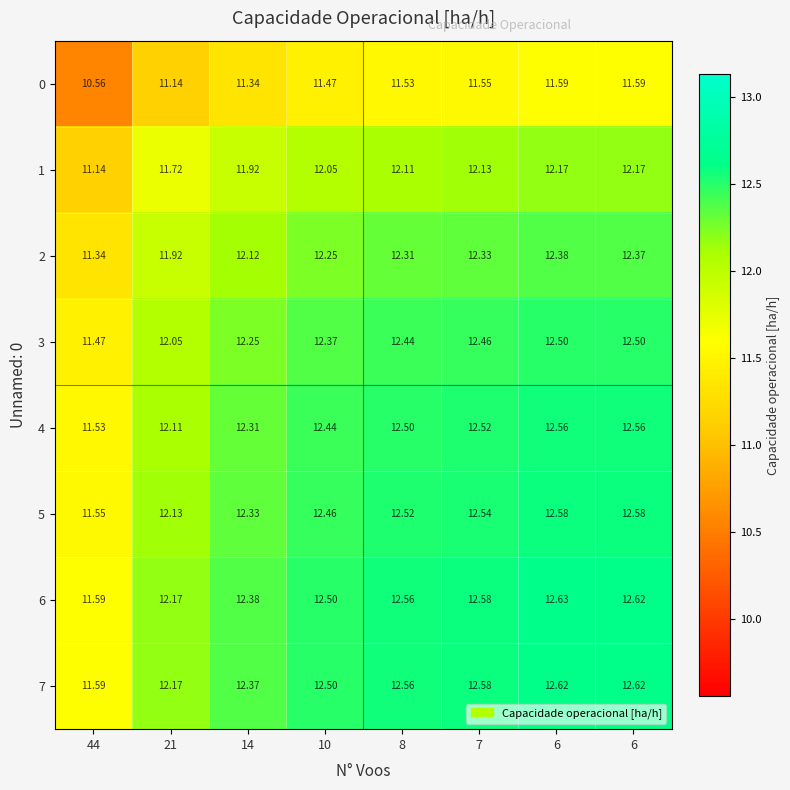

Reading left to right, extract all data points from this chart.

0: 44=10.6	21=11.1	14=11.3	10=11.5	8=11.5	7=11.6	6=11.6	6=11.6
1: 44=11.1	21=11.7	14=11.9	10=12.1	8=12.1	7=12.1	6=12.2	6=12.2
2: 44=11.3	21=11.9	14=12.1	10=12.2	8=12.3	7=12.3	6=12.4	6=12.4
3: 44=11.5	21=12.1	14=12.2	10=12.4	8=12.4	7=12.5	6=12.5	6=12.5
4: 44=11.5	21=12.1	14=12.3	10=12.4	8=12.5	7=12.5	6=12.6	6=12.6
5: 44=11.6	21=12.1	14=12.3	10=12.5	8=12.5	7=12.5	6=12.6	6=12.6
6: 44=11.6	21=12.2	14=12.4	10=12.5	8=12.6	7=12.6	6=12.6	6=12.6
7: 44=11.6	21=12.2	14=12.4	10=12.5	8=12.6	7=12.6	6=12.6	6=12.6